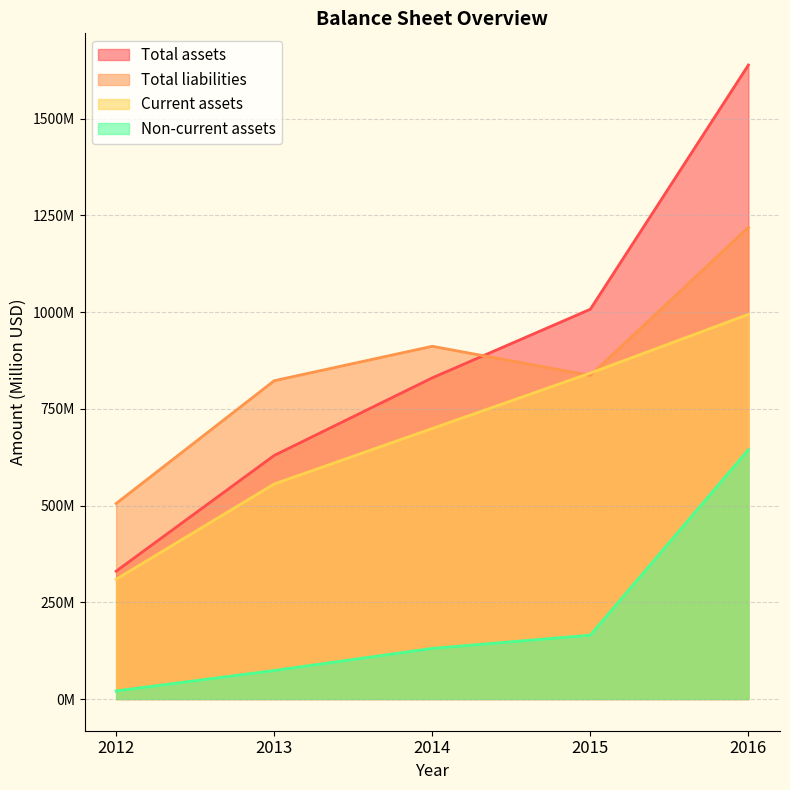

How many data points in Total liabilities are above 836?

3